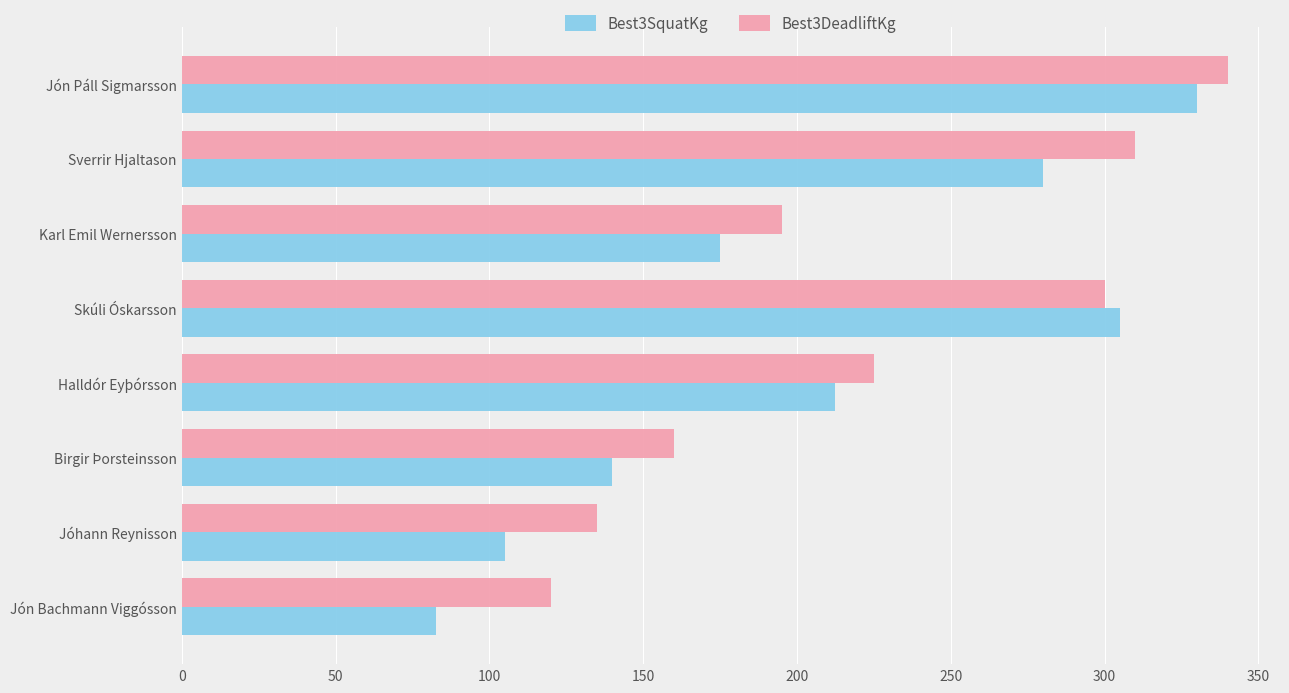

What is the difference between the highest and lowest values at Karl Emil Wernersson?

20.0